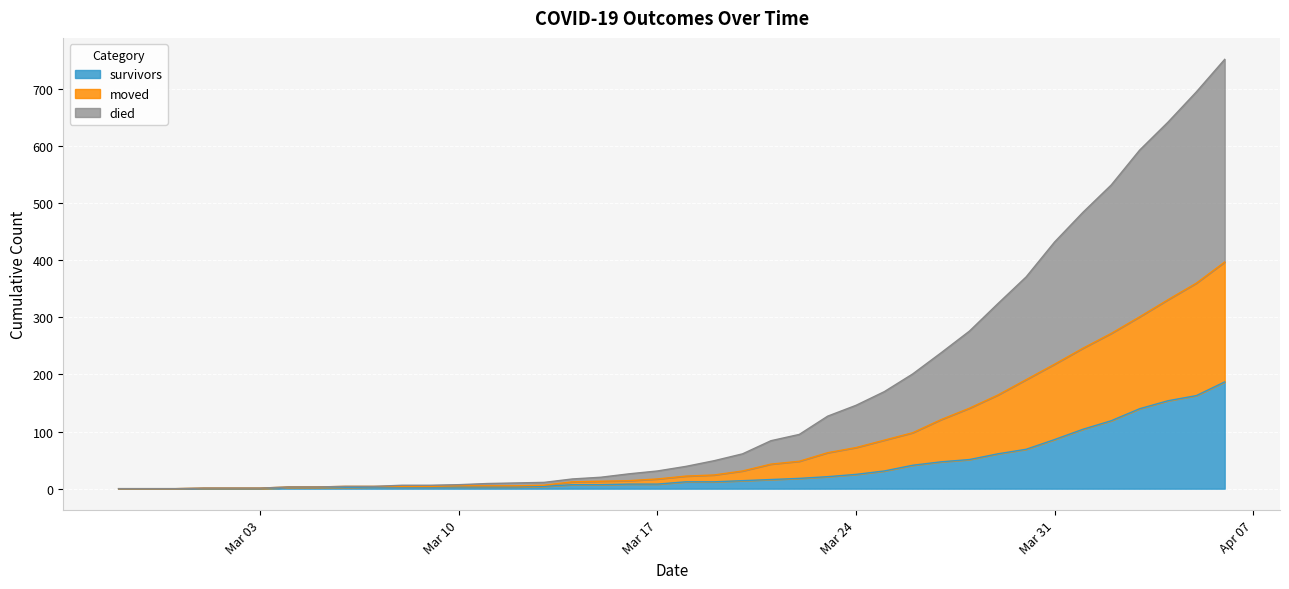

What is the maximum value for survivors?

187